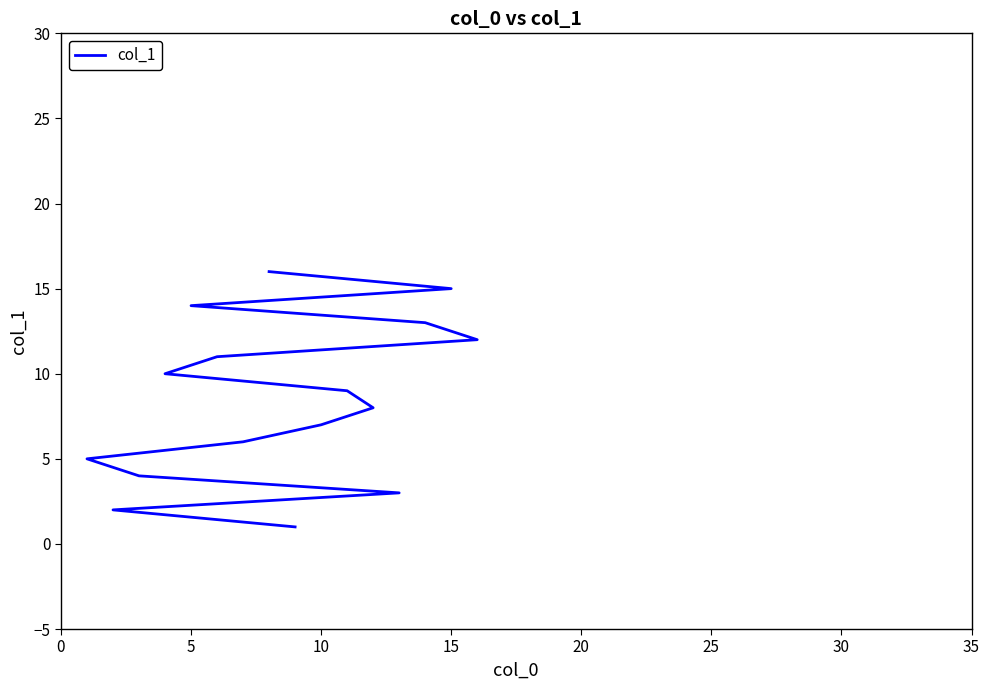

What is the difference between the second highest and second lowest values?

13